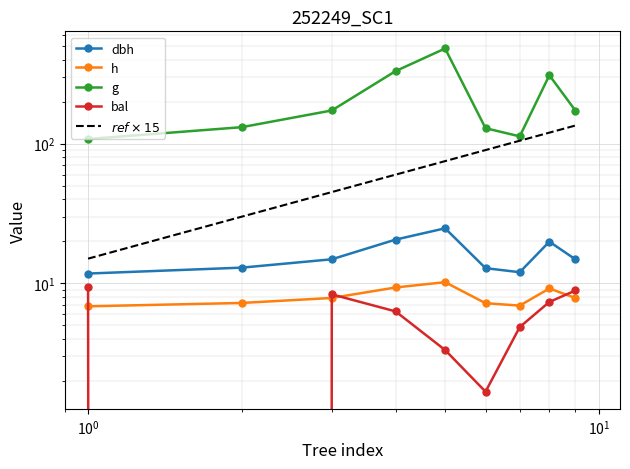

What is the greatest value displayed?

481.1